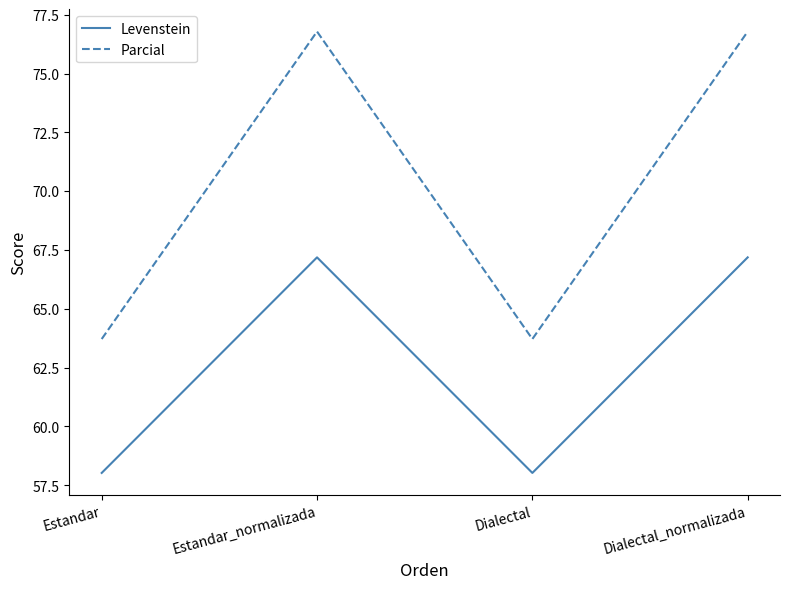

Between Estandar and Dialectal_normalizada, which series saw the biggest shift?

Parcial